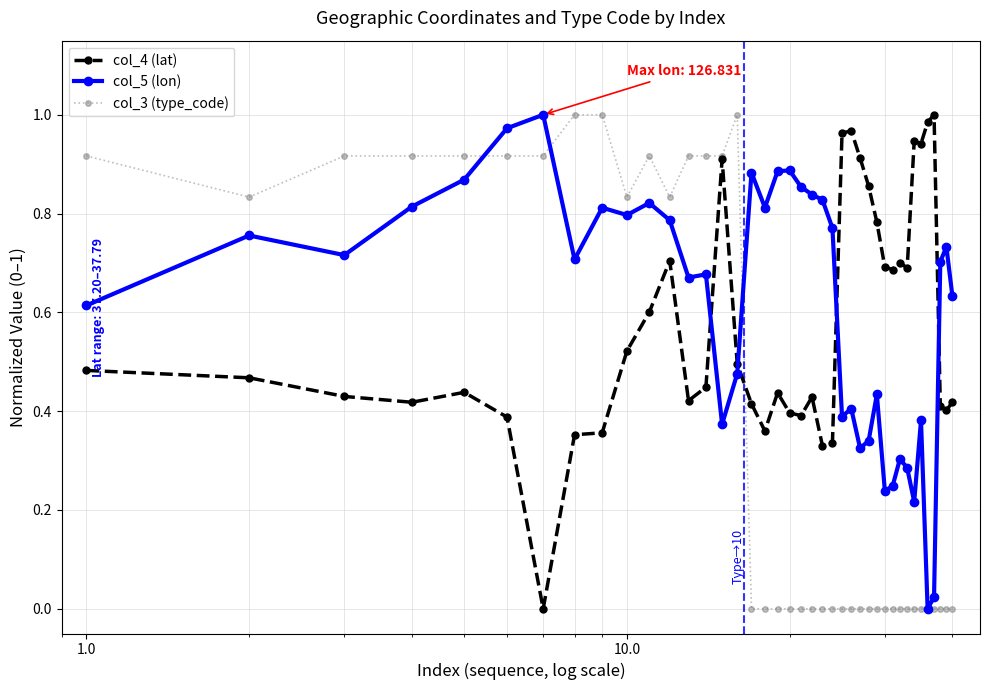

What is the sum of all col_3 (type_code) values?

14.7